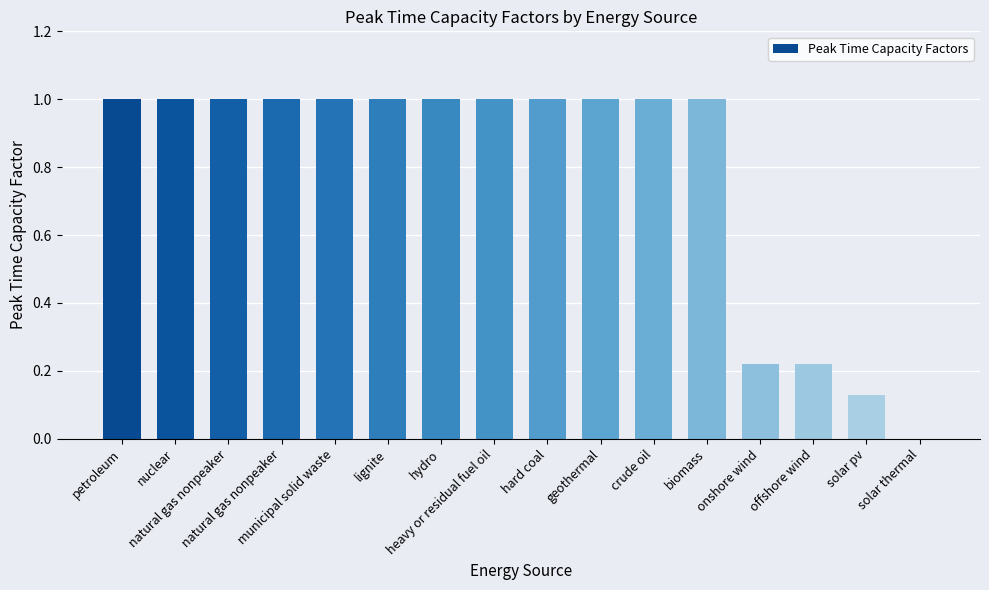

Does the chart contain stacked bars?

No